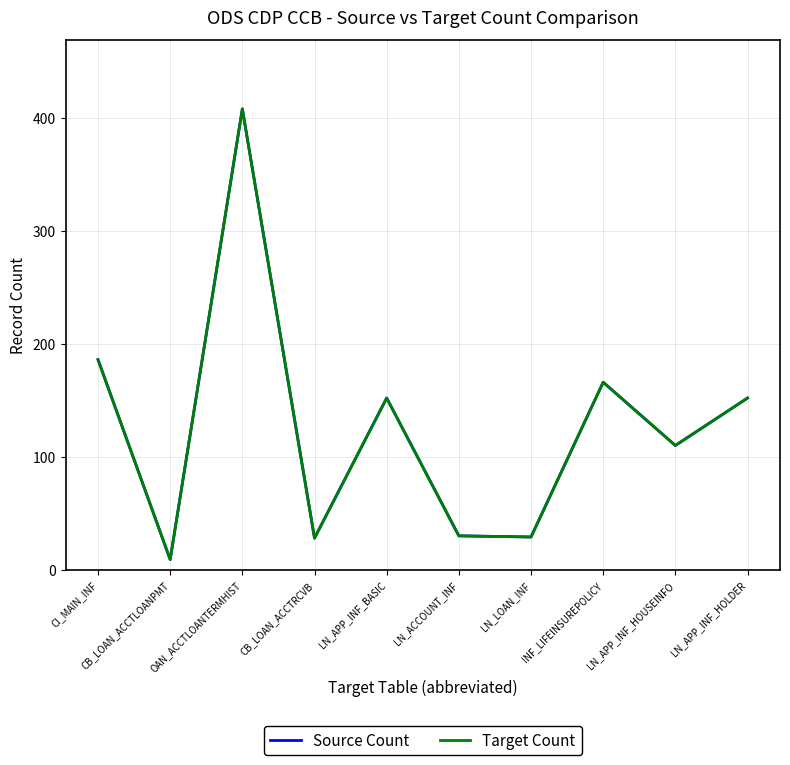

Does the chart have visible grid lines?

Yes